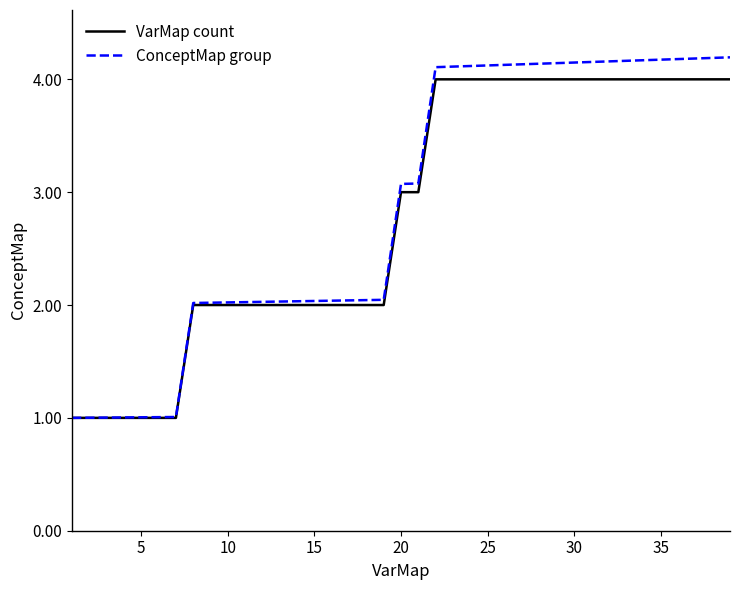

Which series has the largest range (max minus min)?

ConceptMap group